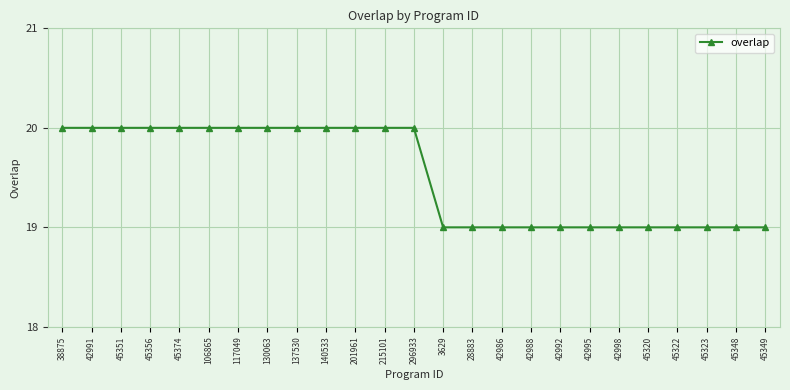

What is the value of the 8th point from the left?

20